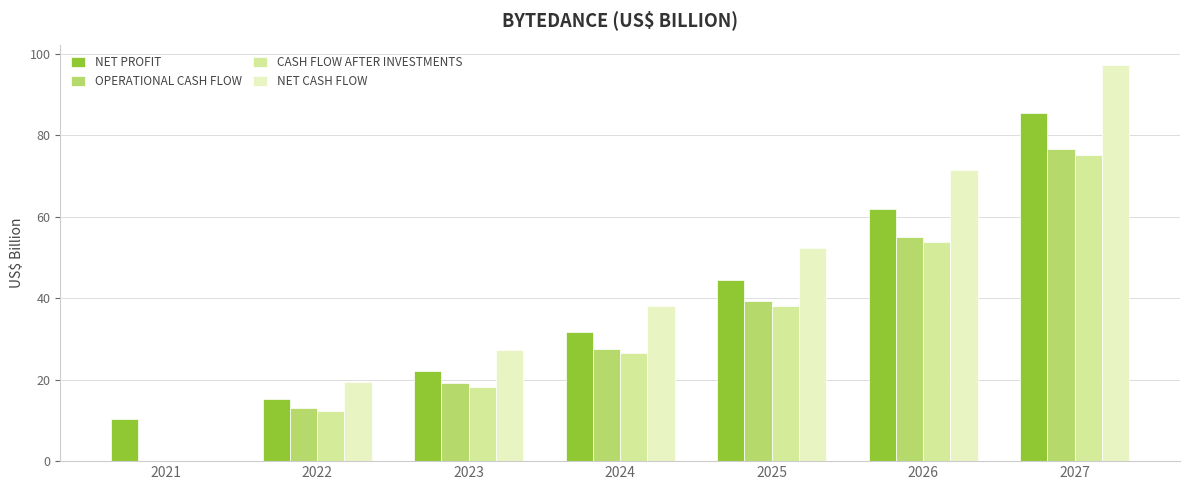

What is the greatest value displayed?

97.3